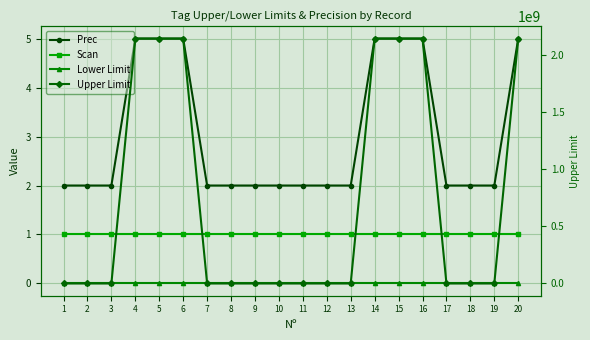

True or false: Upper Limit and Prec cross at least once.

False